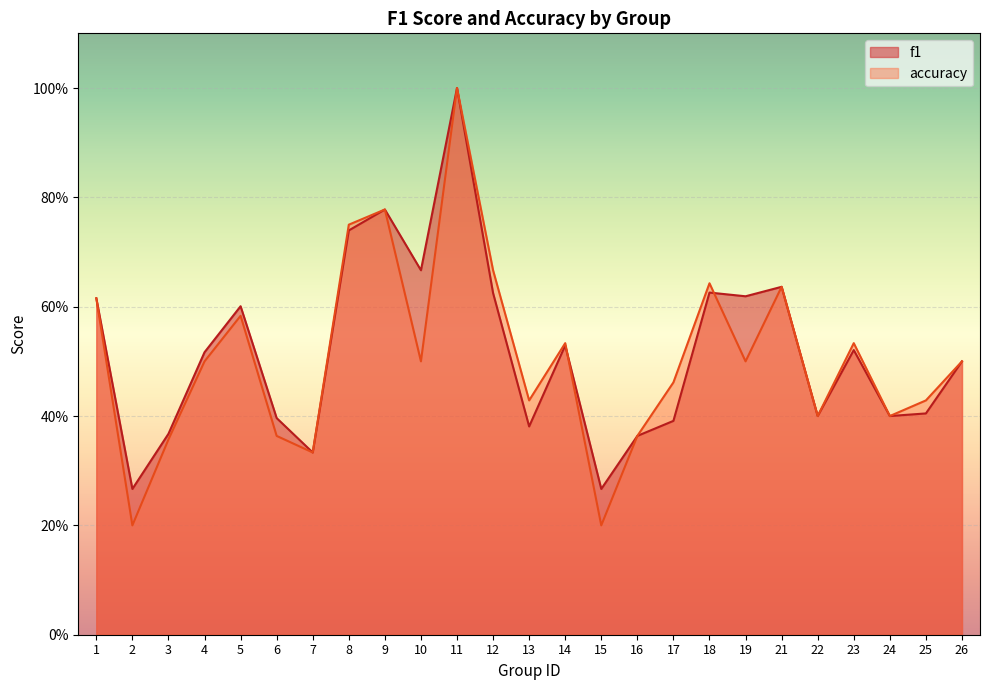

What is the value of the f1 point at the 13th from the left?

0.4